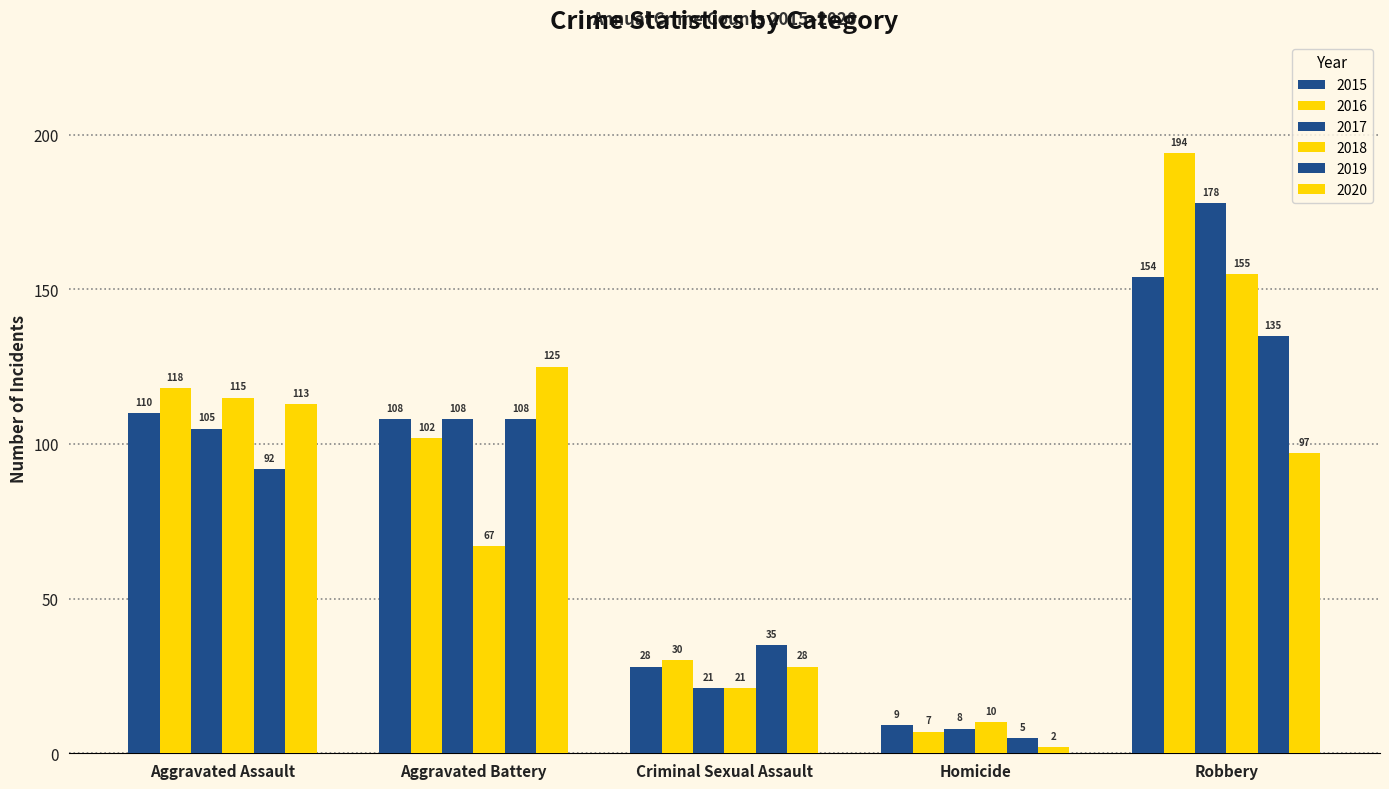

How many series are shown in this chart?

6